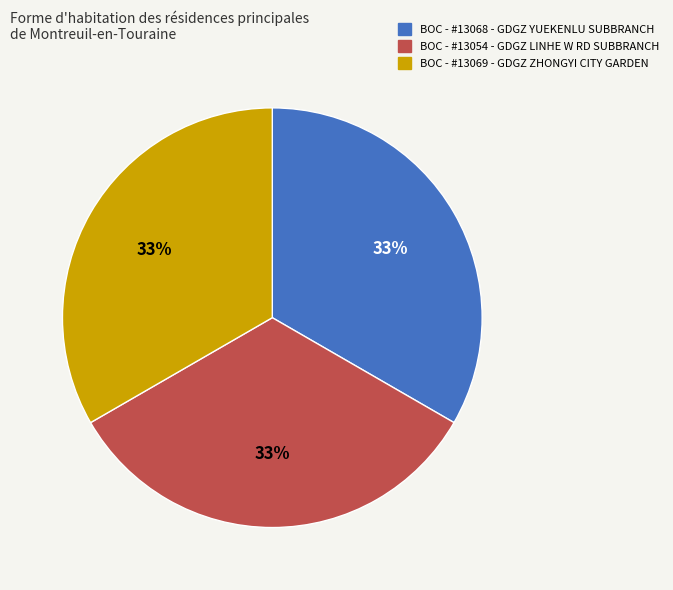

To the nearest percent, what is the average slice percentage?

33%